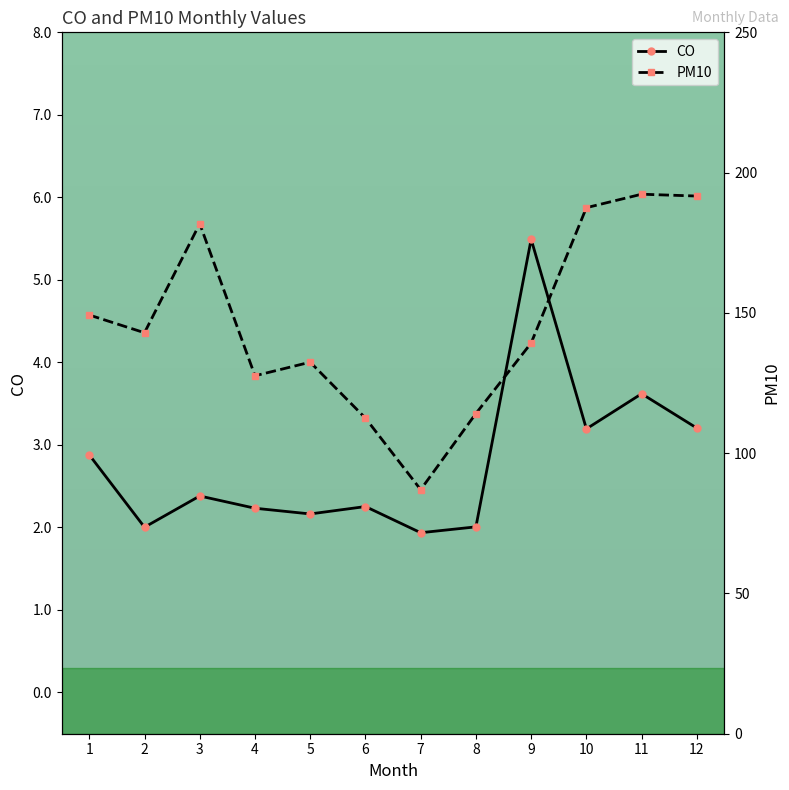

What is the difference between the maximum and minimum values in the PM10 series?

105.3